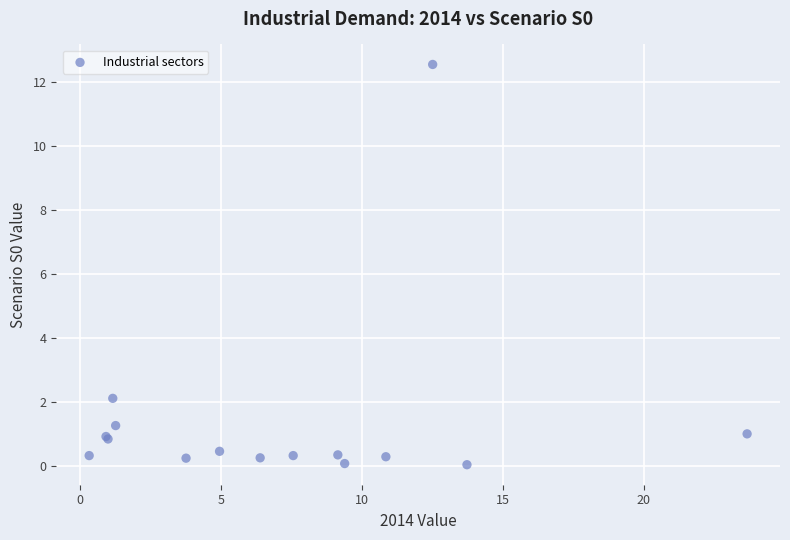

What Y value in the scatter plot is closest to 6?

2.1